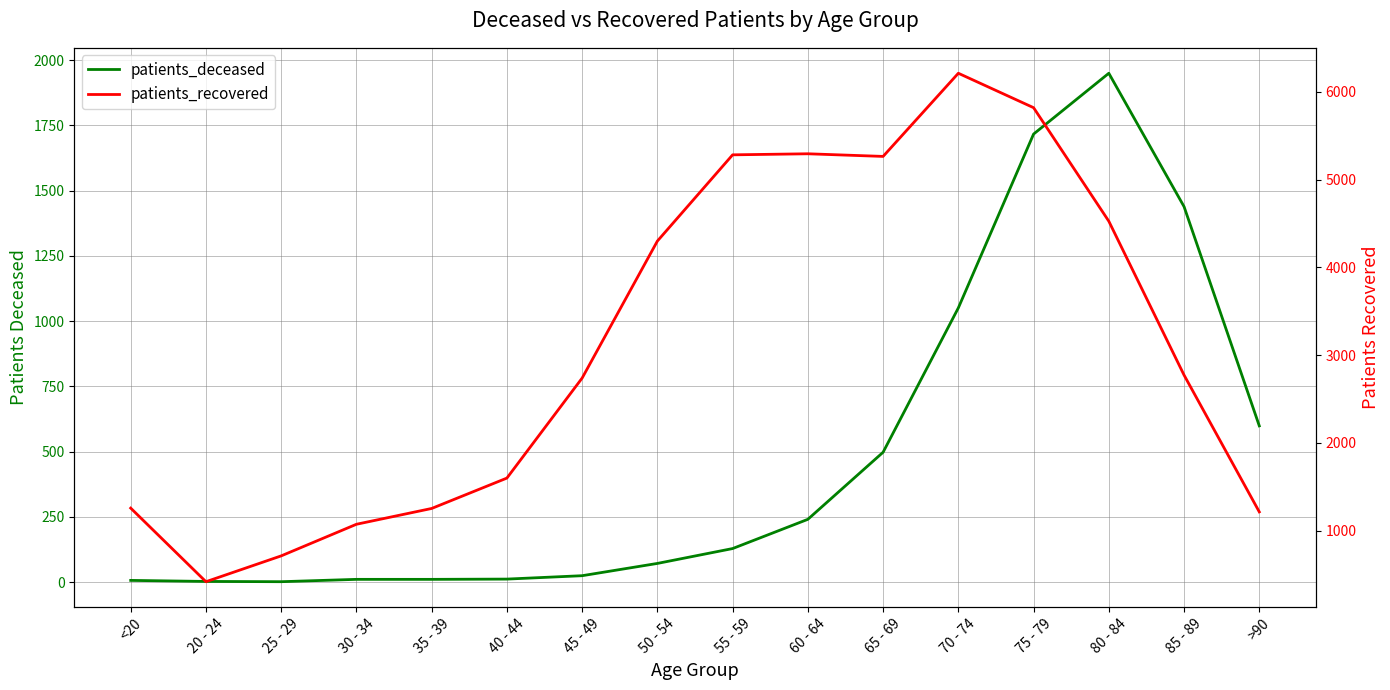

What is the average value of the patients_recovered series?

3108